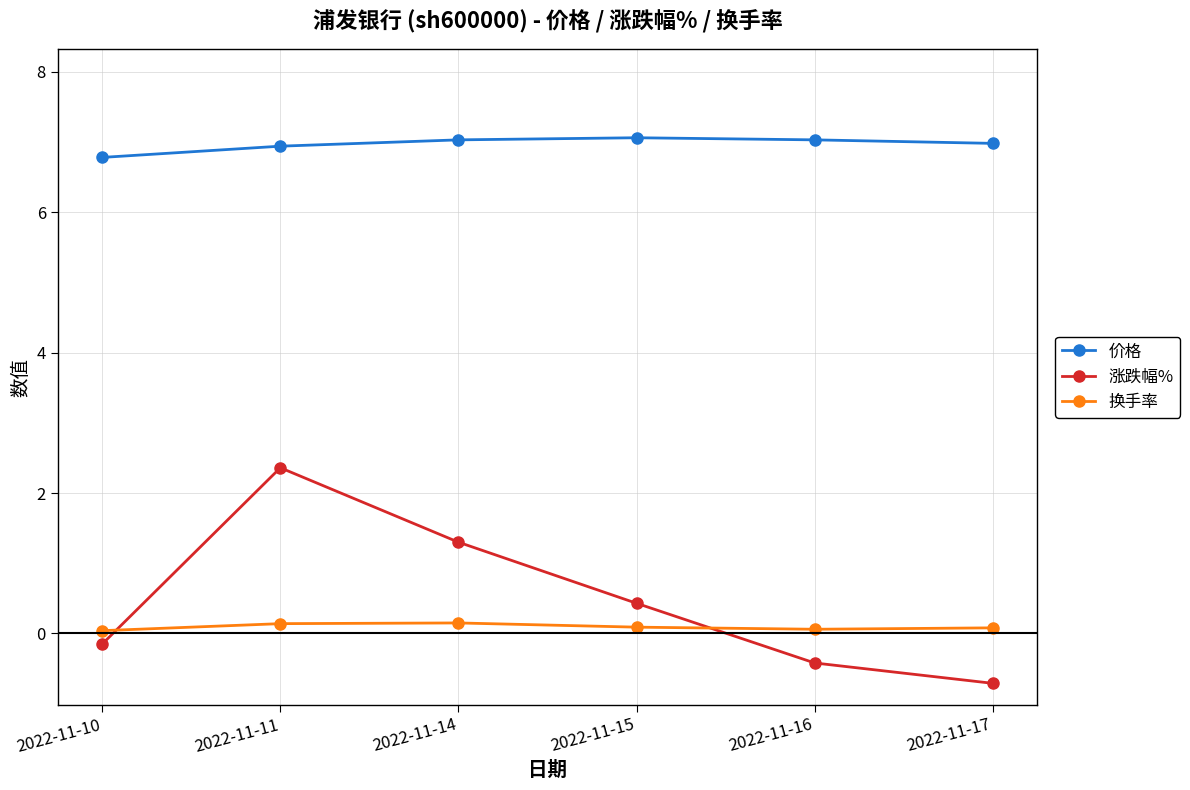

How many data points does each series have?

6